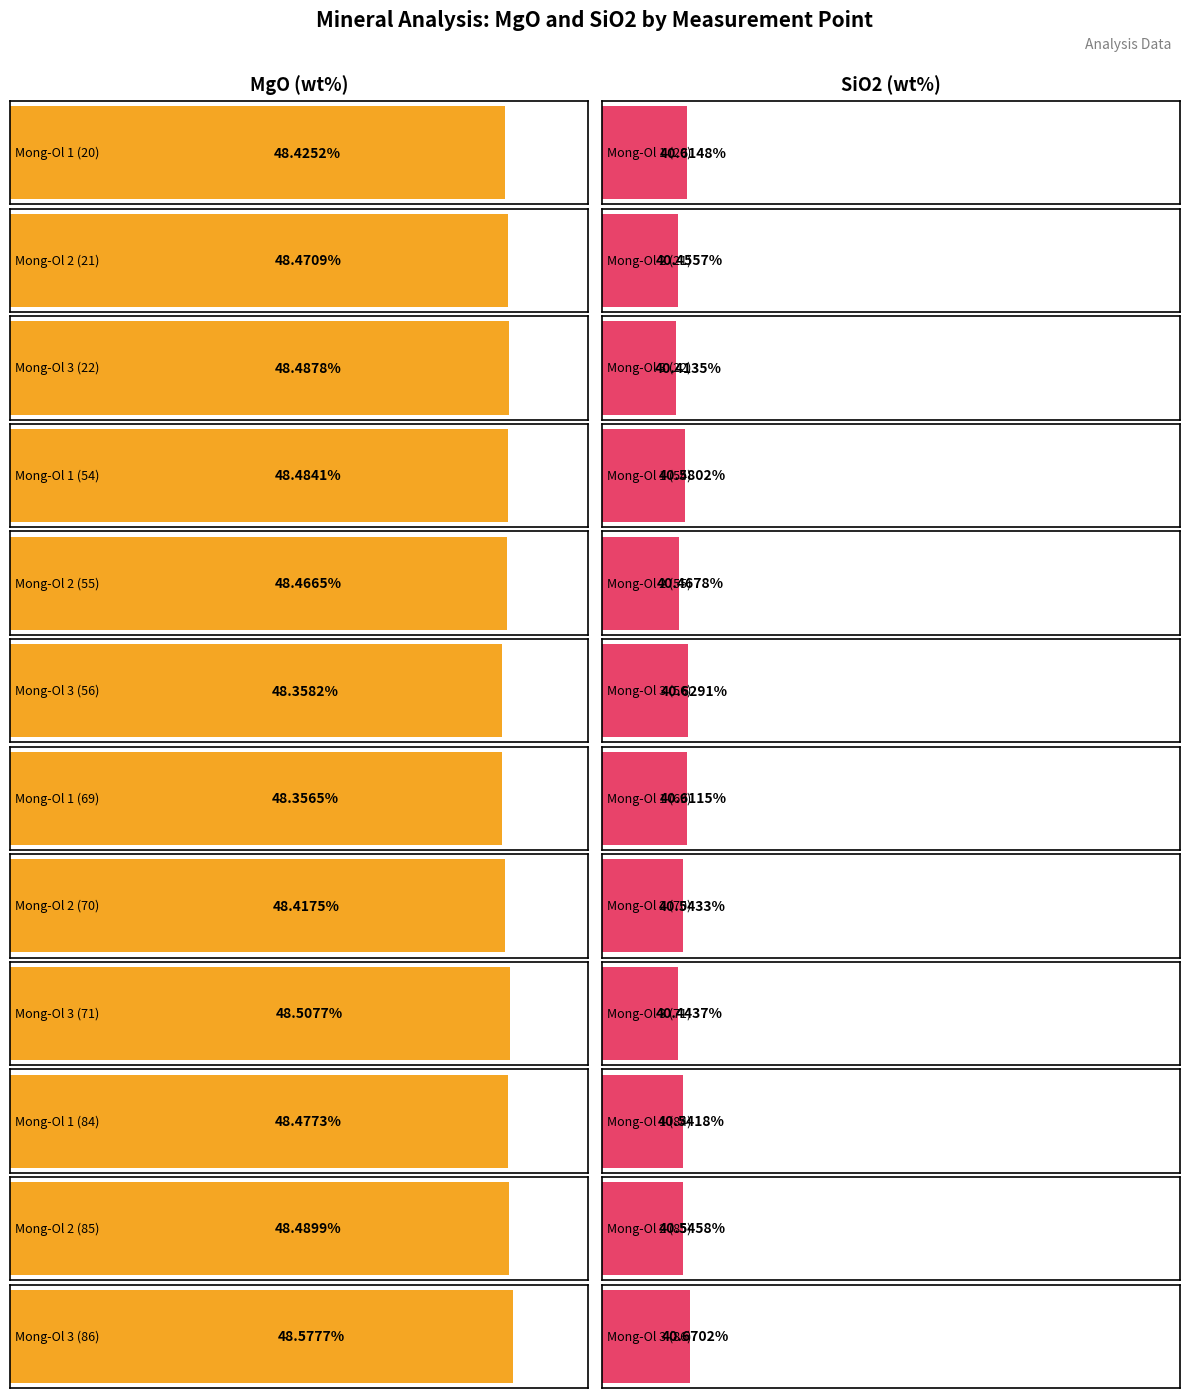

Which series has the widest spread of values?

SiO2